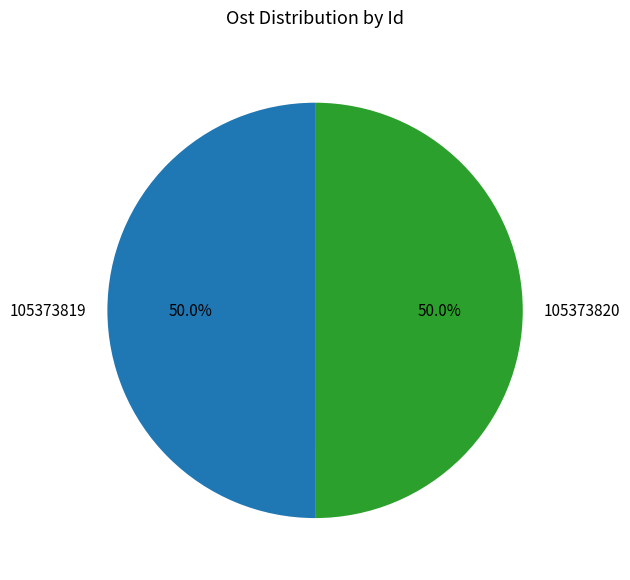

True or false: 105373820 accounts for 58% of the total.

False